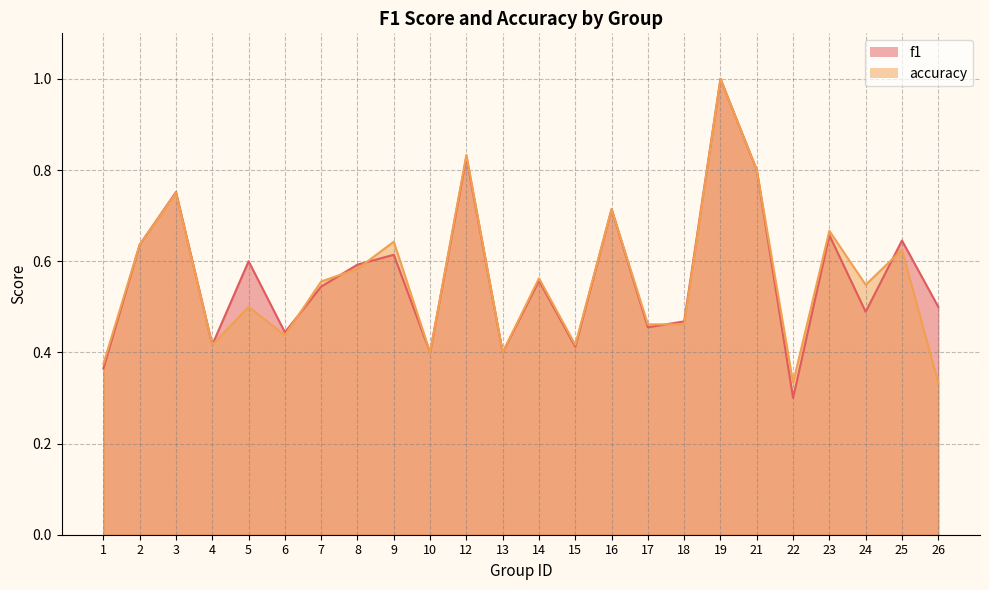

Which series has the largest total across all categories?

f1